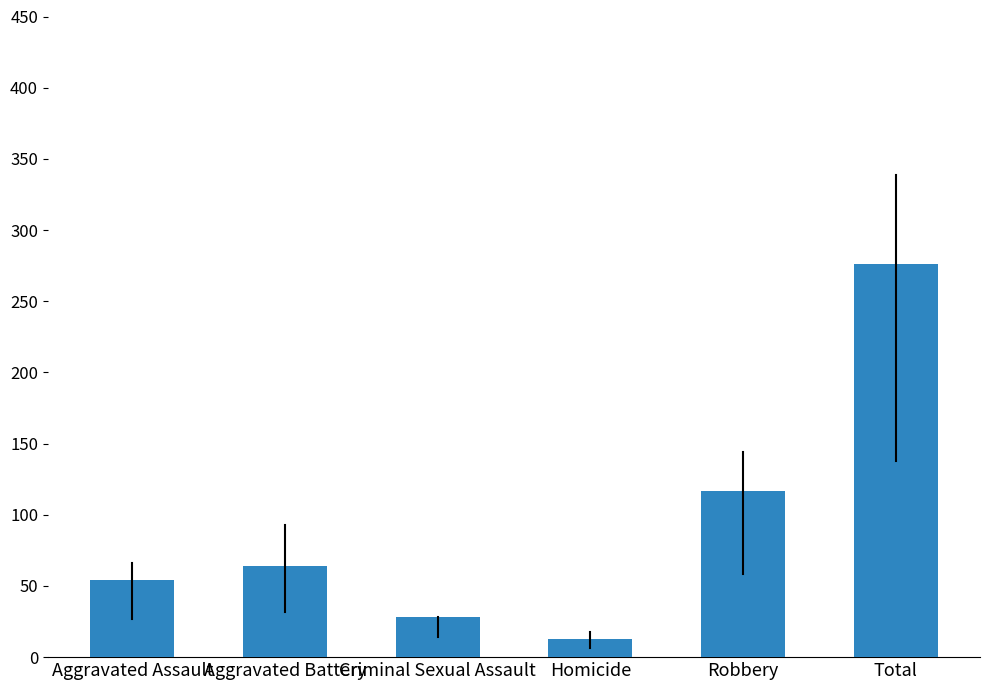

Which has a higher value, Robbery or Homicide?

Robbery